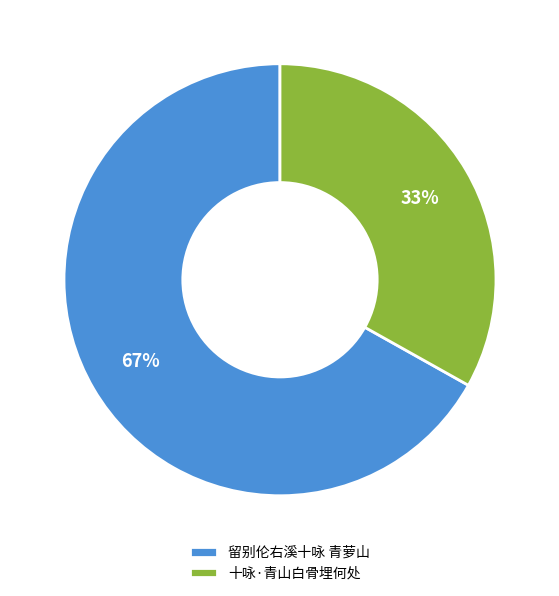

How many slices are in this pie chart?

2